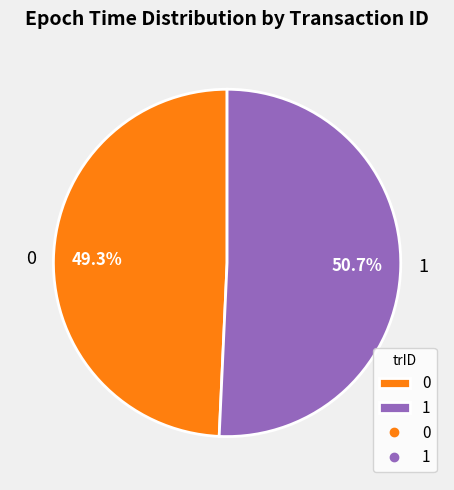

Count the number of slices in the pie.

2